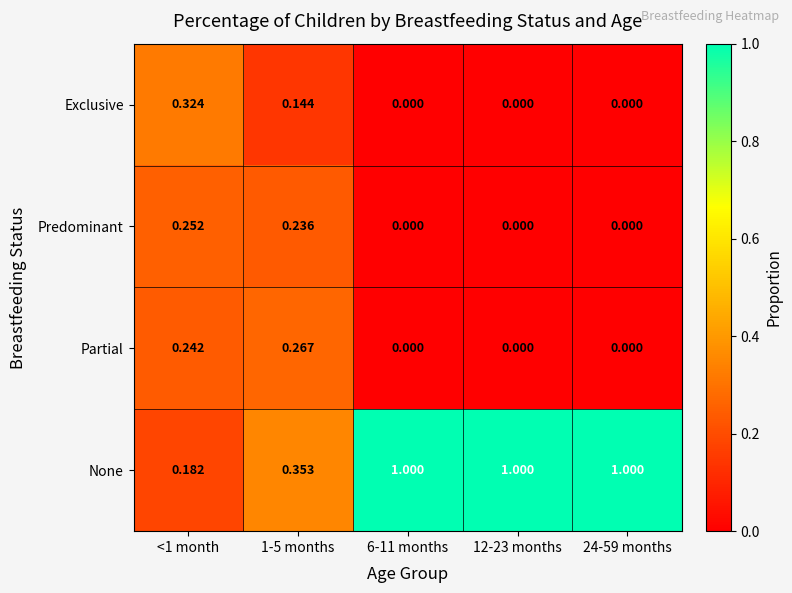

Which series has the largest range (max minus min)?

None